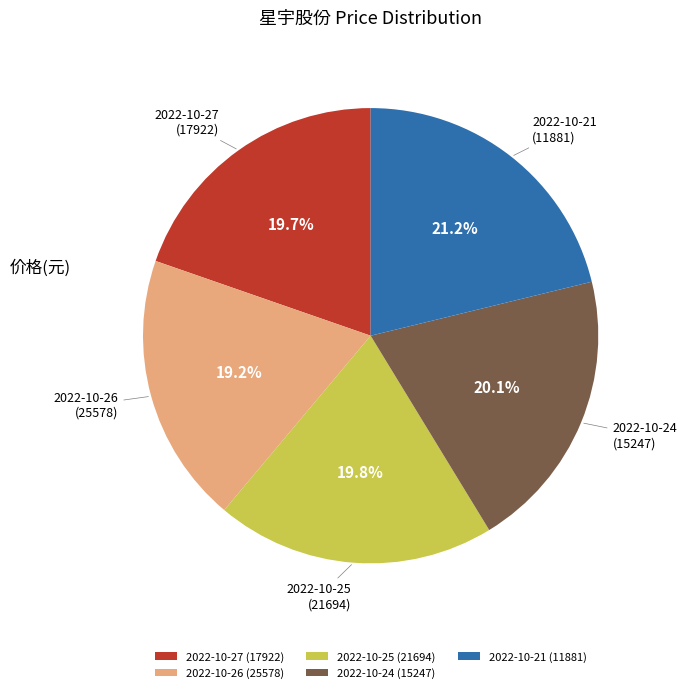

Count the number of slices in the pie.

5